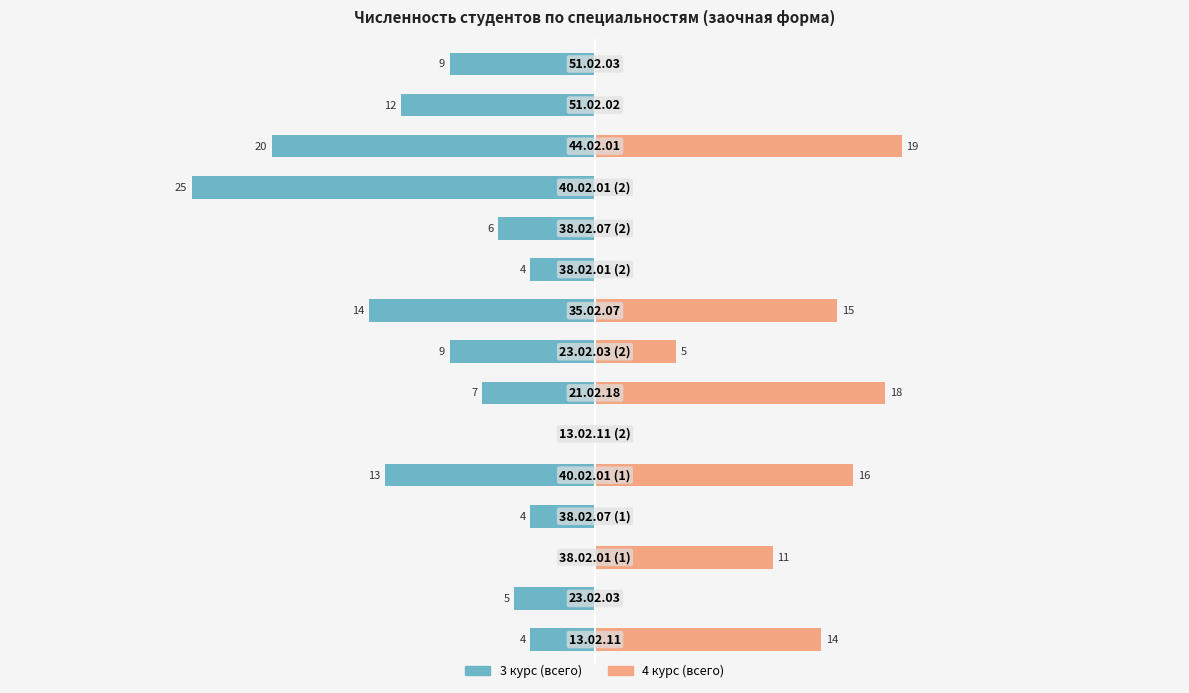

What is the sum of all 3 курс (всего) values?

-132